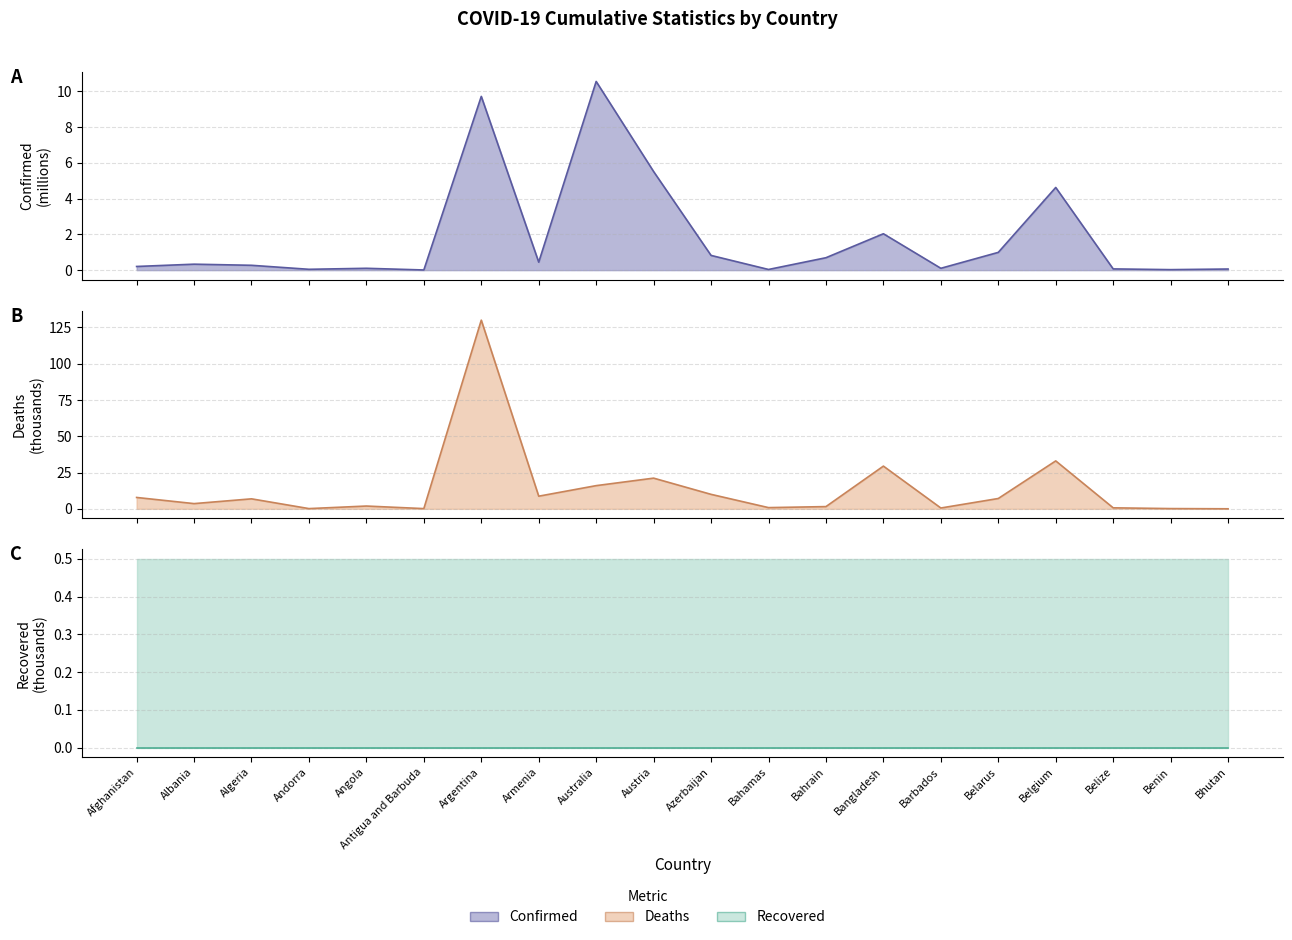

At which label does Deaths reach its minimum?

Bhutan